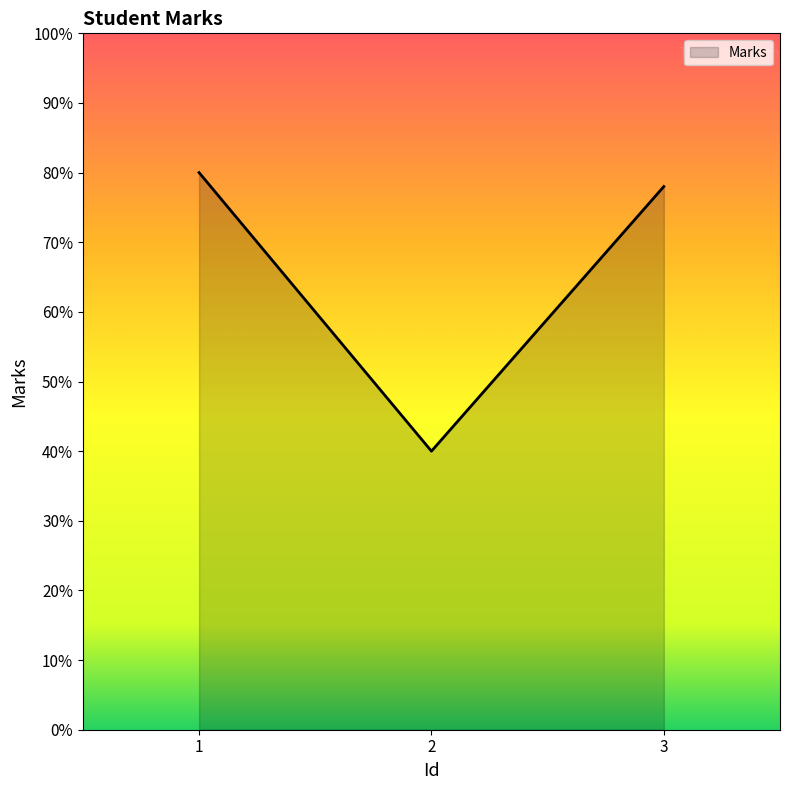

Rank the categories by value from lowest to highest.

2, 3, 1